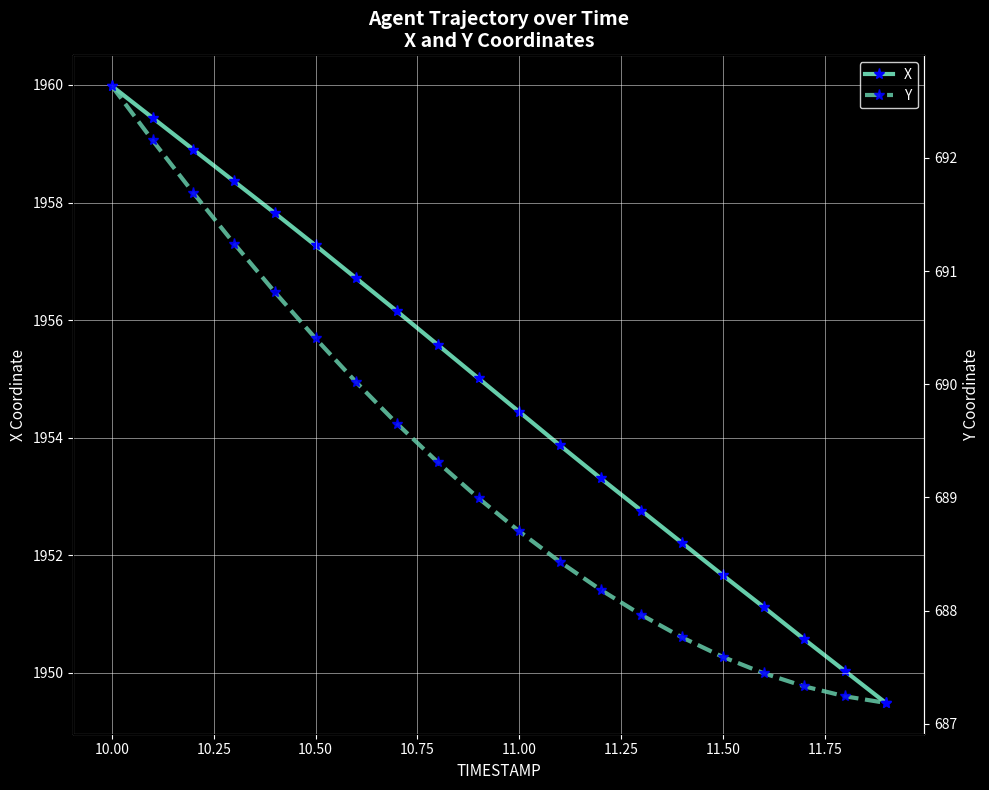

Which series has the largest total across all categories?

X